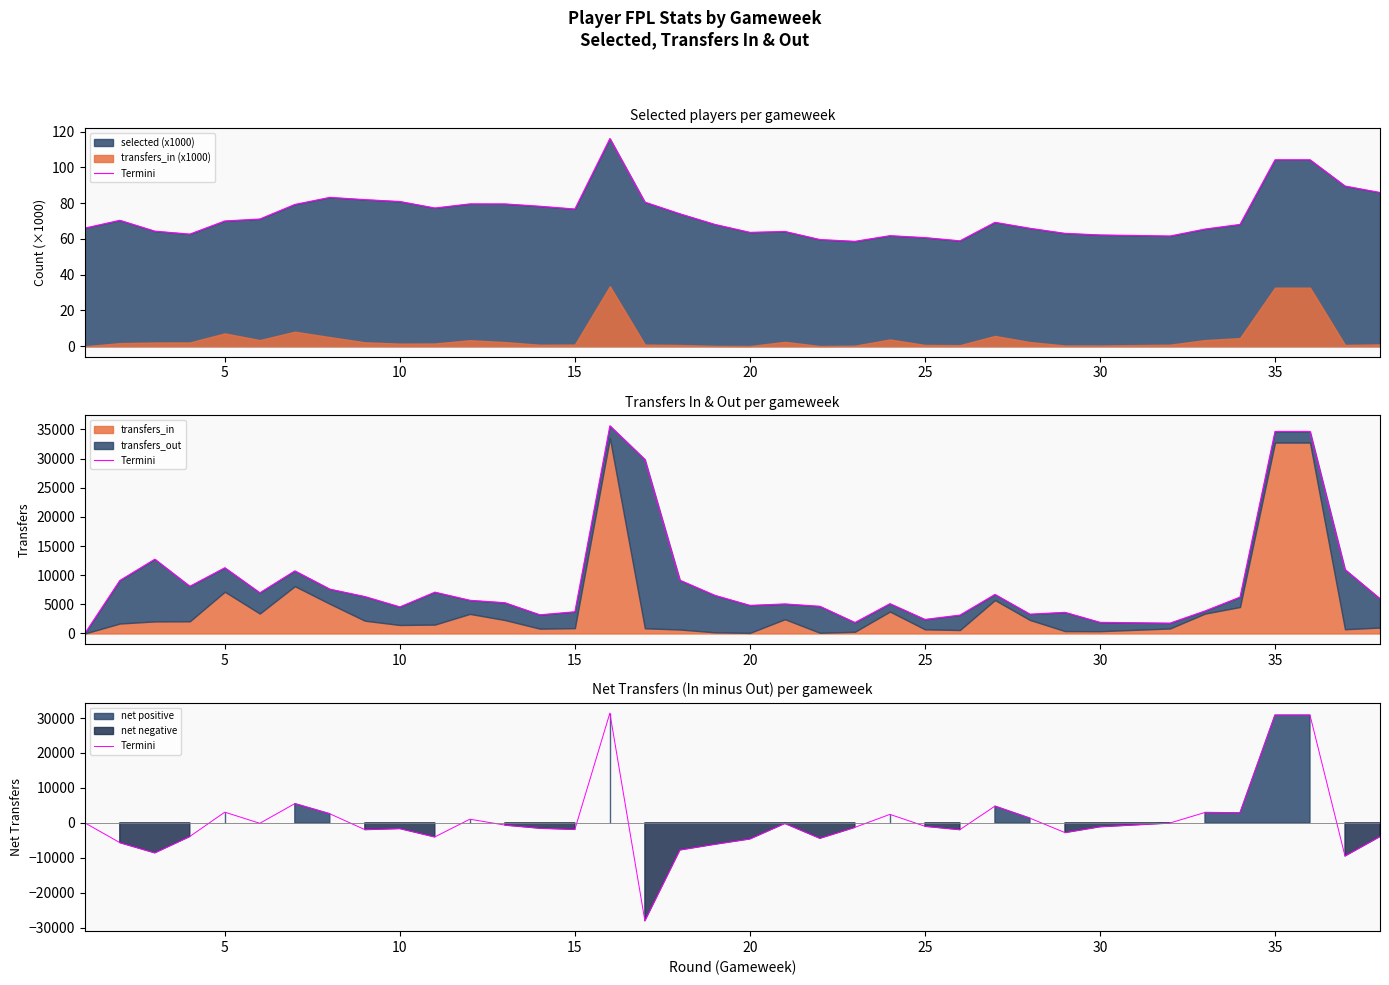

What is the minimum value shown in the chart?

-28046